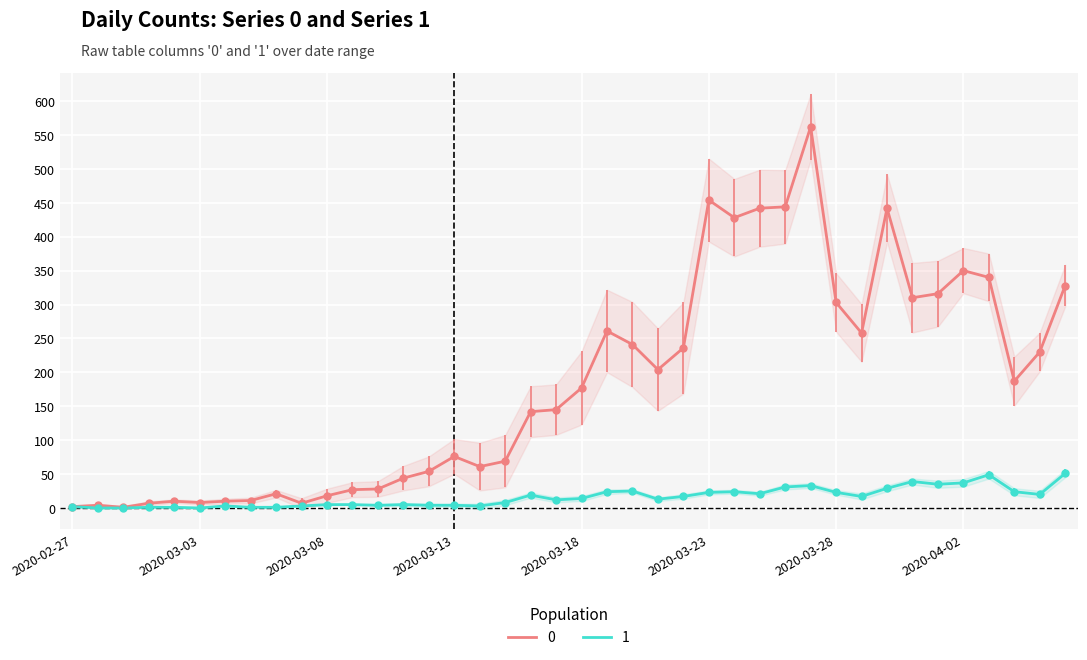

At which category is the sum across all series the highest?

2020-03-27